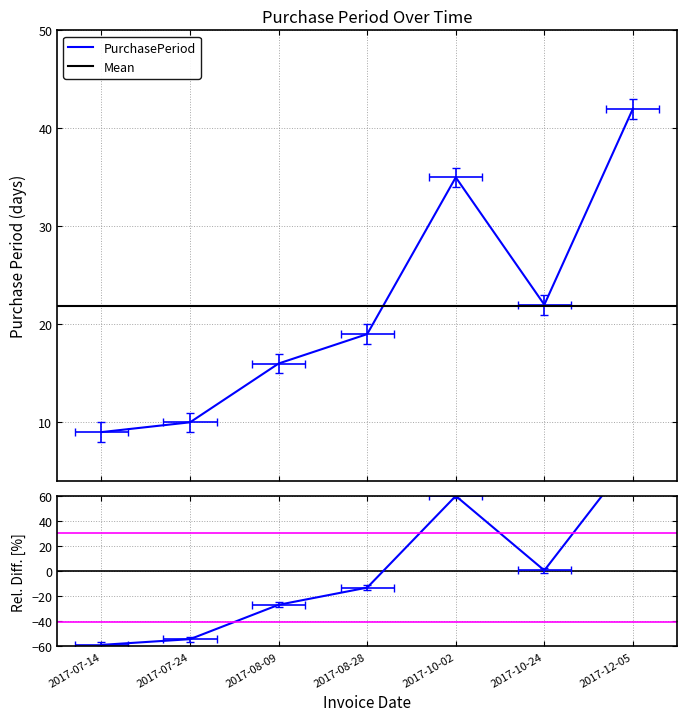

What is the ratio of the value at 2017-07-24 to the value at 2017-07-14?

1.1